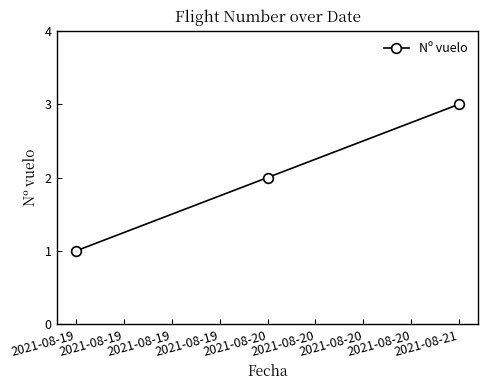

Is it true that the value at 2021-08-19 is 1?

True